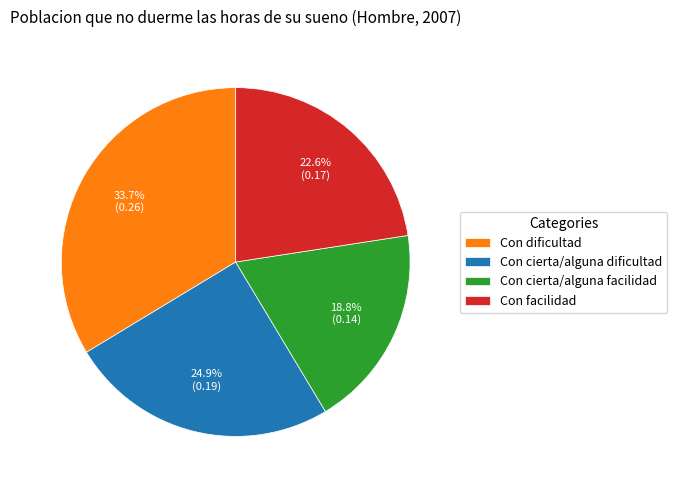

The Con facilidad slice represents 23% of the pie. True or false?

True